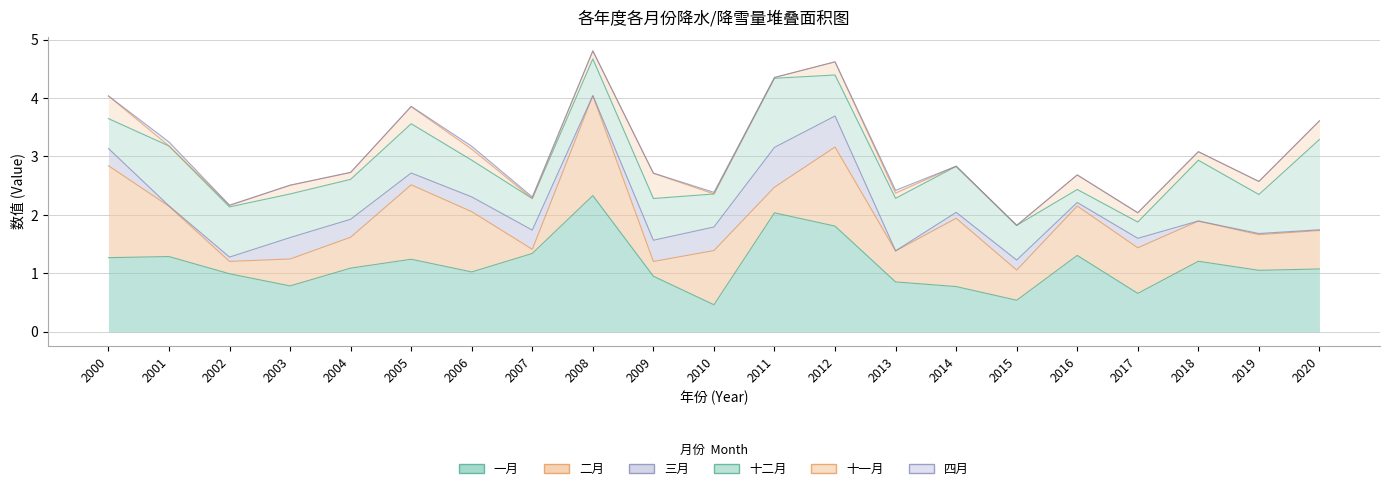

Reading left to right, transcribe all the data shown in this chart.

一月: 1.3	1.3	1.0	0.8	1.1	1.2	1.0	1.3	2.3	1.0	0.5	2.0	1.8	0.9	0.8	0.5	1.3	0.7	1.2	1.1	1.1
二月: 1.6	0.9	0.2	0.5	0.5	1.3	1.0	0.1	1.7	0.3	0.9	0.4	1.4	0.5	1.2	0.5	0.8	0.8	0.7	0.6	0.7
三月: 0.3	0.0	0.1	0.4	0.3	0.2	0.3	0.3	0.0	0.4	0.4	0.7	0.5	0.0	0.1	0.2	0.1	0.2	0.0	0.0	0.0
十二月: 0.5	1.0	0.9	0.7	0.7	0.8	0.6	0.5	0.6	0.7	0.6	1.2	0.7	0.9	0.8	0.6	0.2	0.3	1.0	0.7	1.5
十一月: 0.4	0.0	0.0	0.1	0.1	0.3	0.2	0.0	0.1	0.4	0.0	0.0	0.2	0.1	0.0	0.0	0.2	0.2	0.1	0.2	0.3
四月: 0.0	0.1	0.0	0.0	0.0	0.0	0.0	0.0	0.0	0.0	0.0	0.0	0.0	0.0	0.0	0.0	0.0	0.0	0.0	0.0	0.0